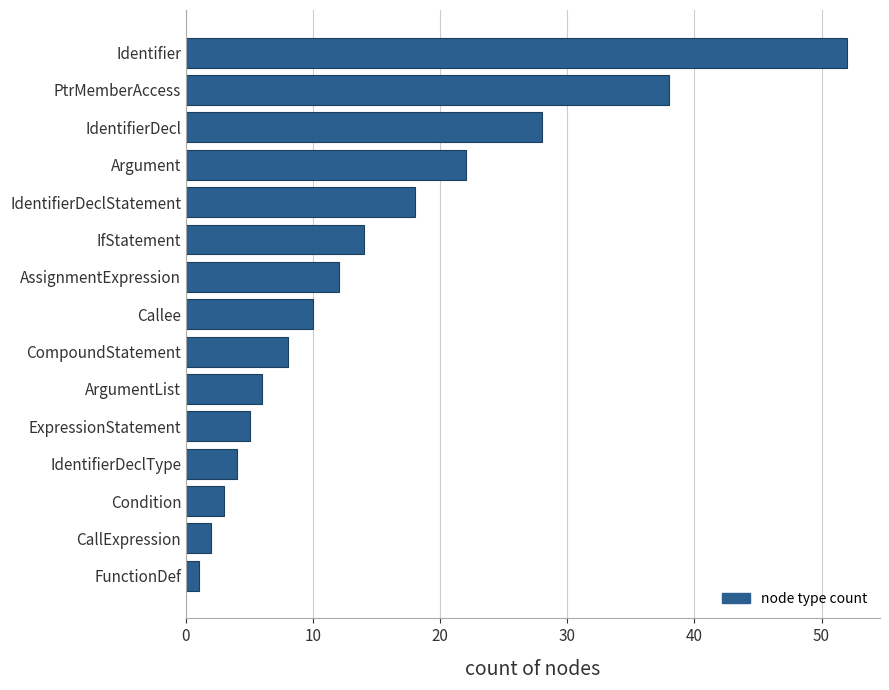

List the labels in order of value, largest first.

Identifier, PtrMemberAccess, IdentifierDecl, Argument, IdentifierDeclStatement, IfStatement, AssignmentExpression, Callee, CompoundStatement, ArgumentList, ExpressionStatement, IdentifierDeclType, Condition, CallExpression, FunctionDef